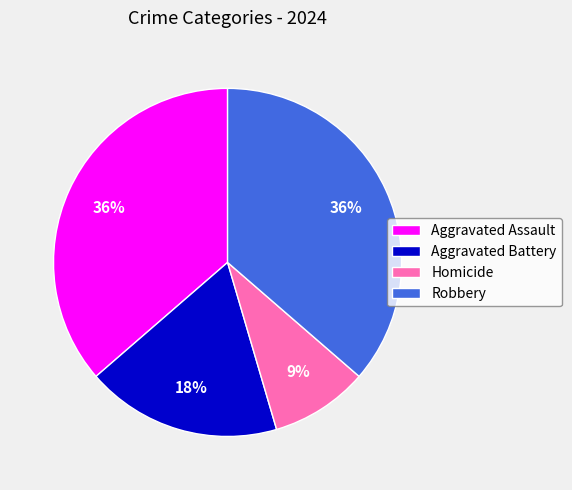

How many segments does this pie chart have?

4